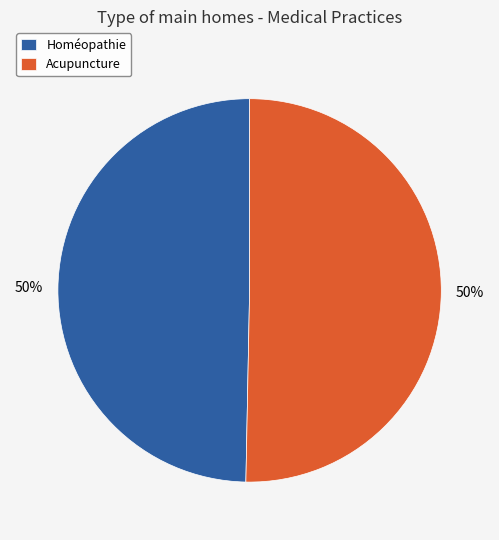

True or false: Acupuncture accounts for 50% of the total.

True